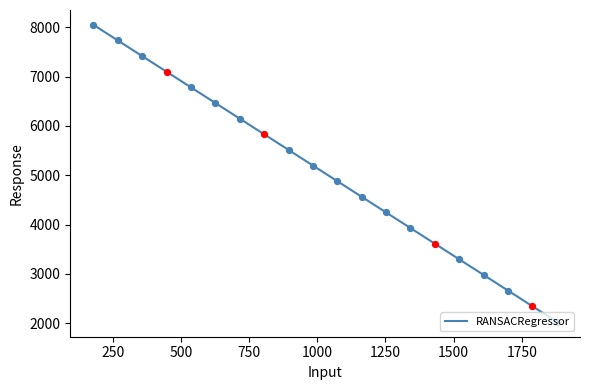

What is the minimum value shown in the chart?

2025.2